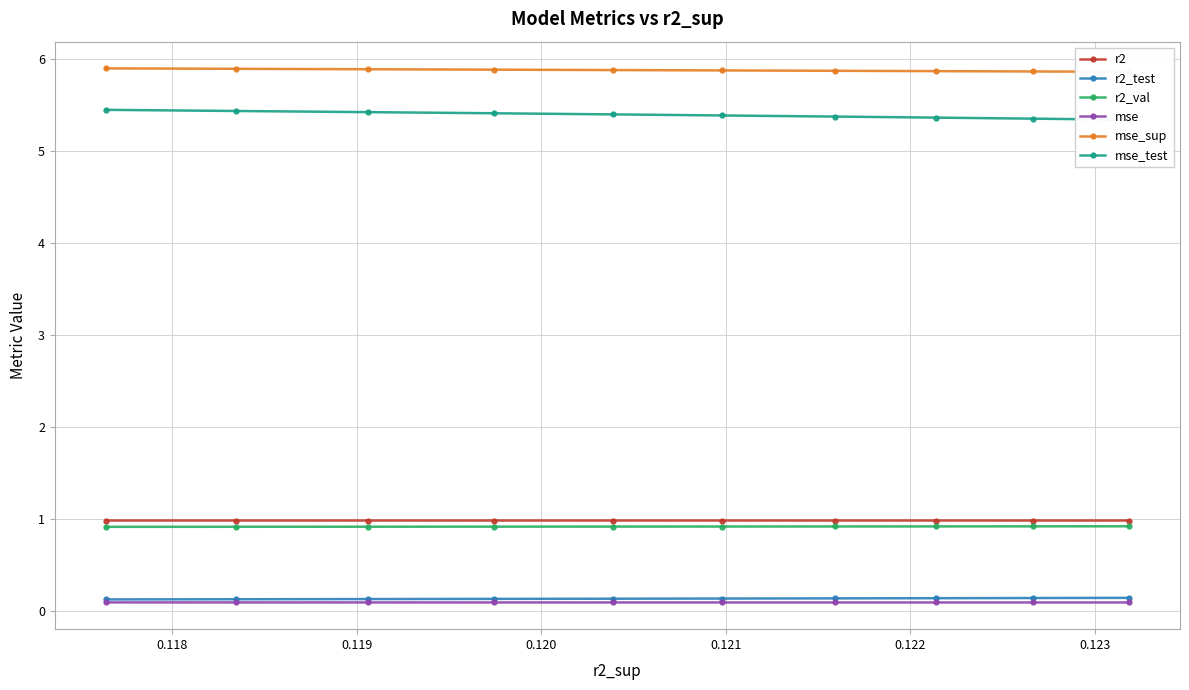

Rank the series by their maximum value, from lowest to highest.

mse, r2_test, r2_val, r2, mse_test, mse_sup